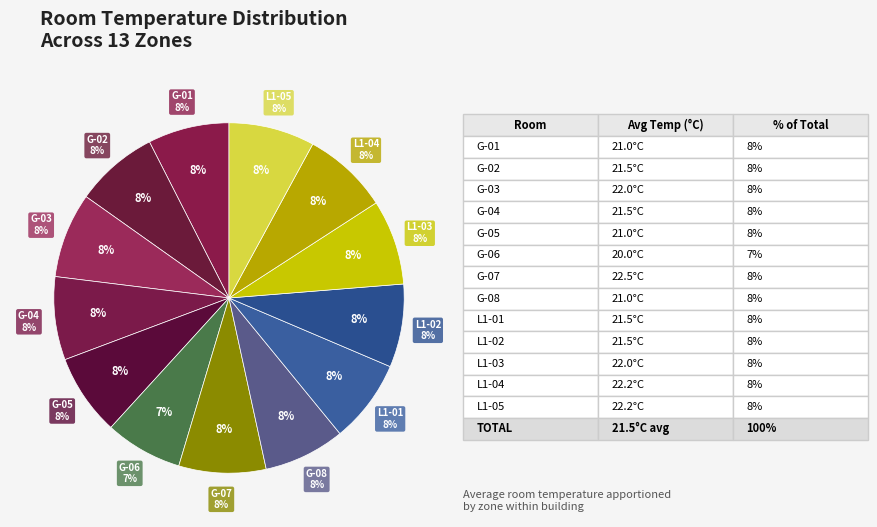

What is the smallest slice in the pie chart?

G-06